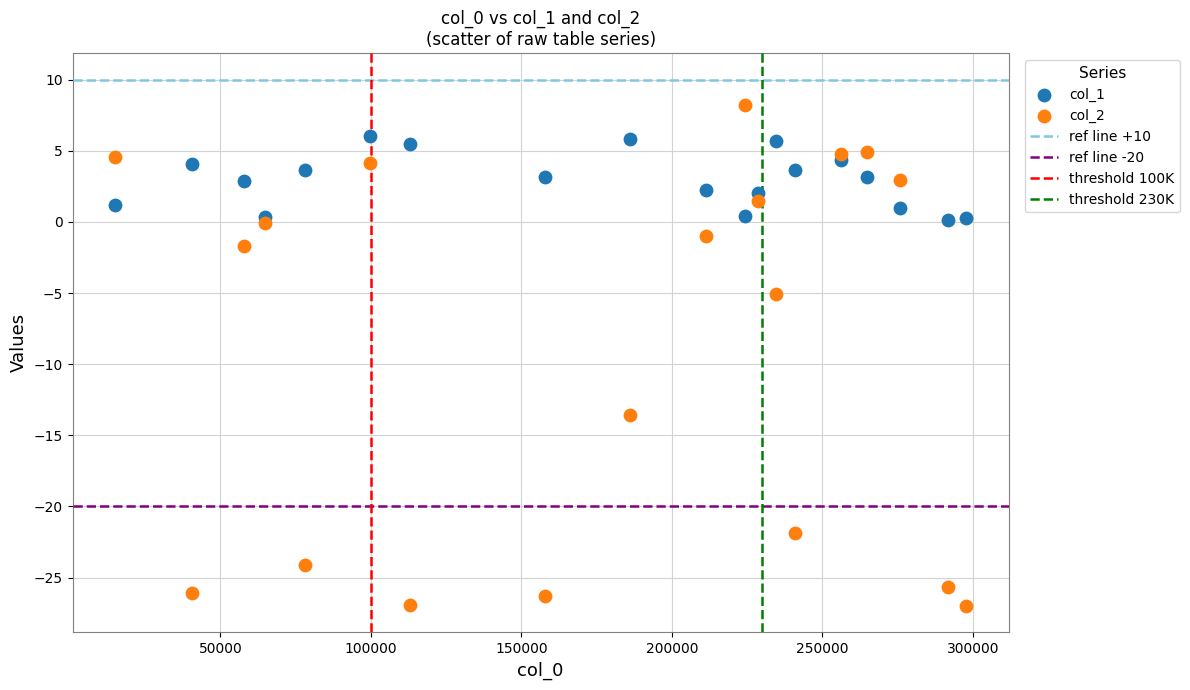

Which series reaches the minimum Y coordinate?

col_2